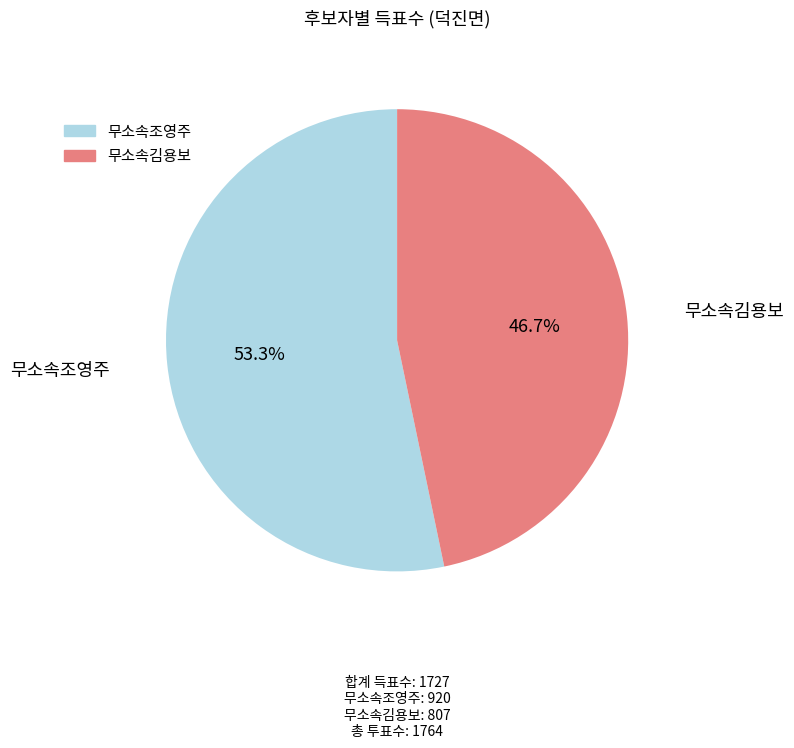

What is the ratio of the value at 무소속조영주 to the value at 무소속김용보?

1.1